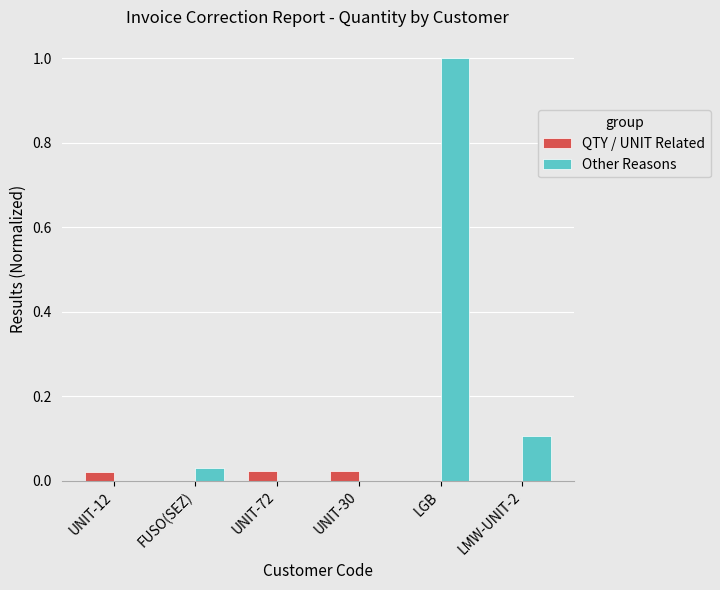

True or false: Other Reasons has a value of -0.3 at UNIT-72.

False